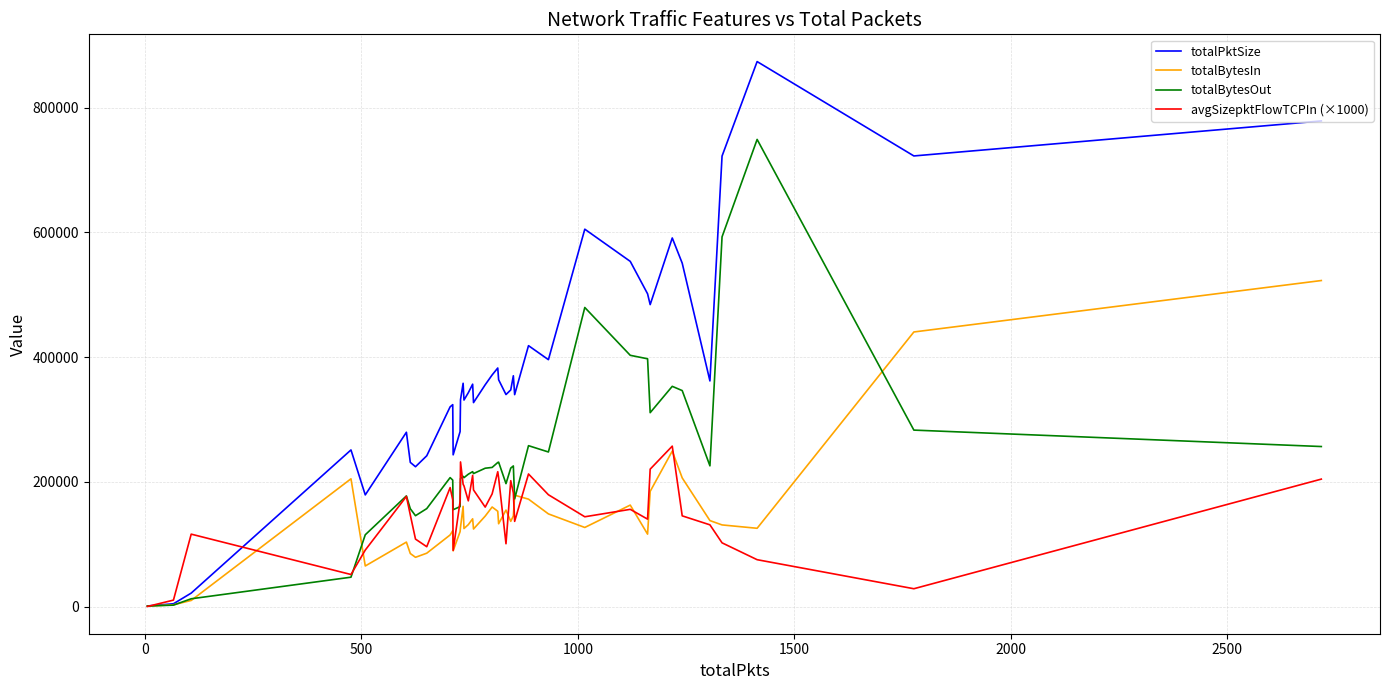

What are all the series names shown in the legend?

totalPktSize, totalBytesIn, totalBytesOut, avgSizepktFlowTCPIn (×1000)